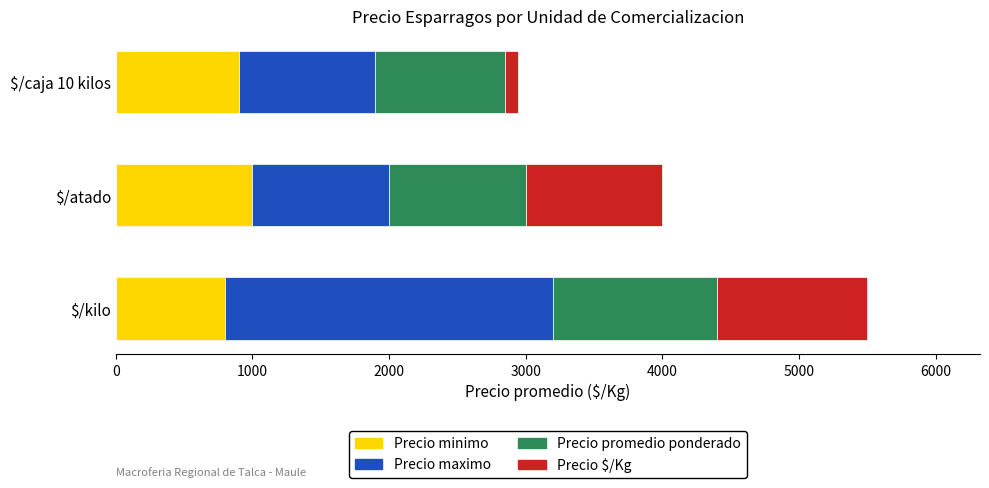

What is the maximum value for Precio minimo?

1000